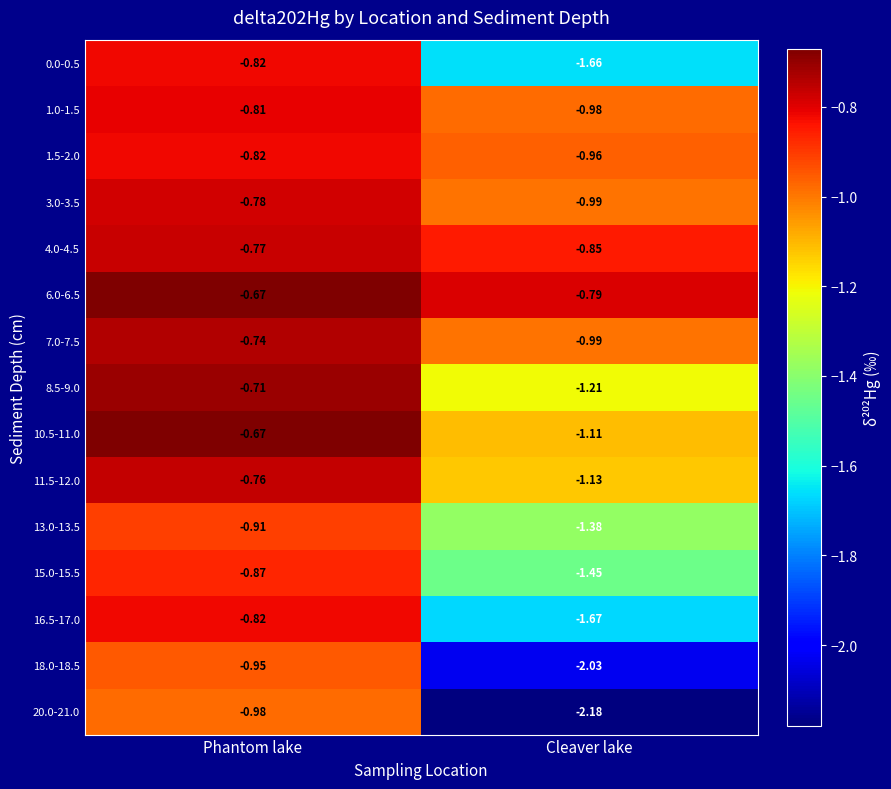

Which label corresponds to the smallest value in the chart?

Cleaver lake